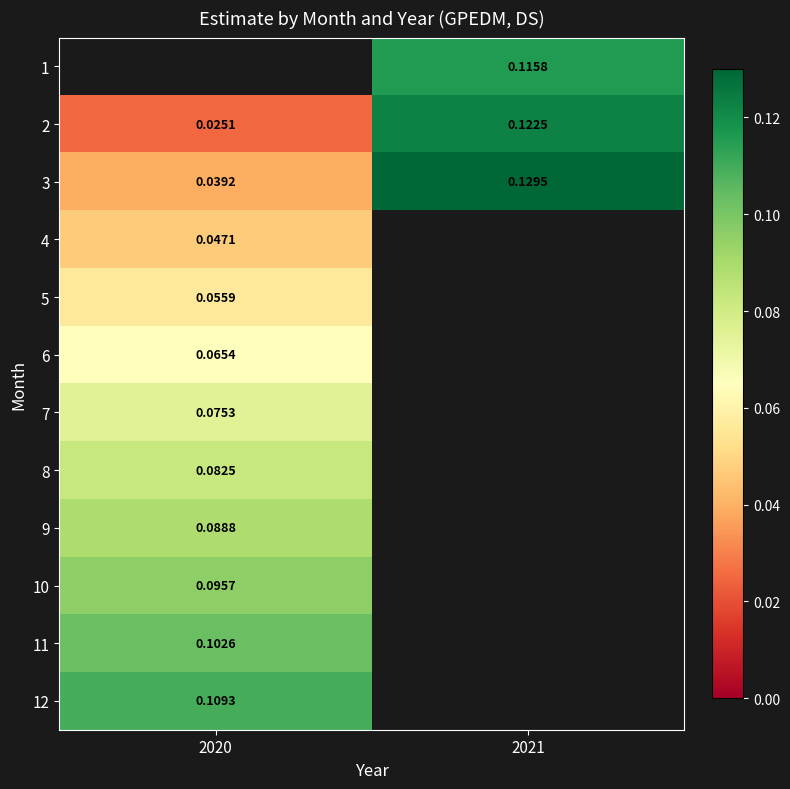

At which category does the chart reach its minimum across all series?

2020